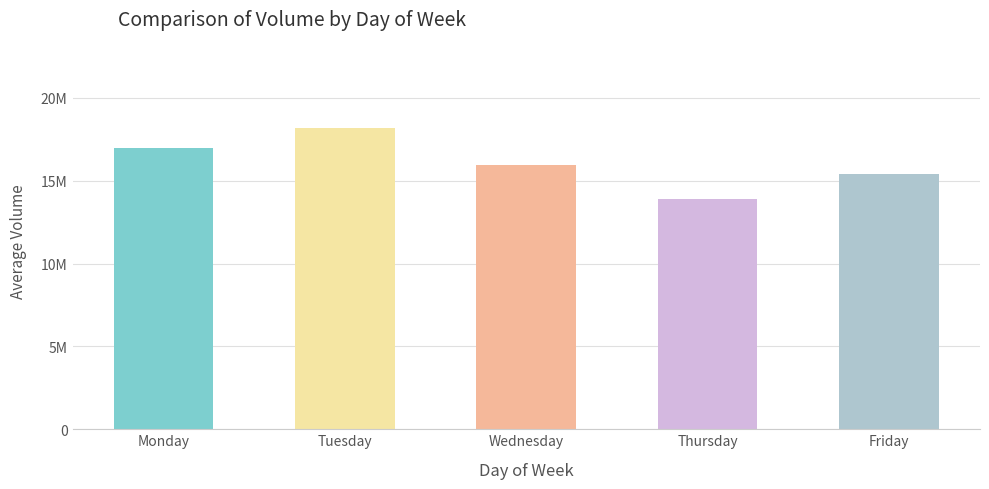

Approximately how many times larger is the value at Monday compared to Tuesday?

0.9